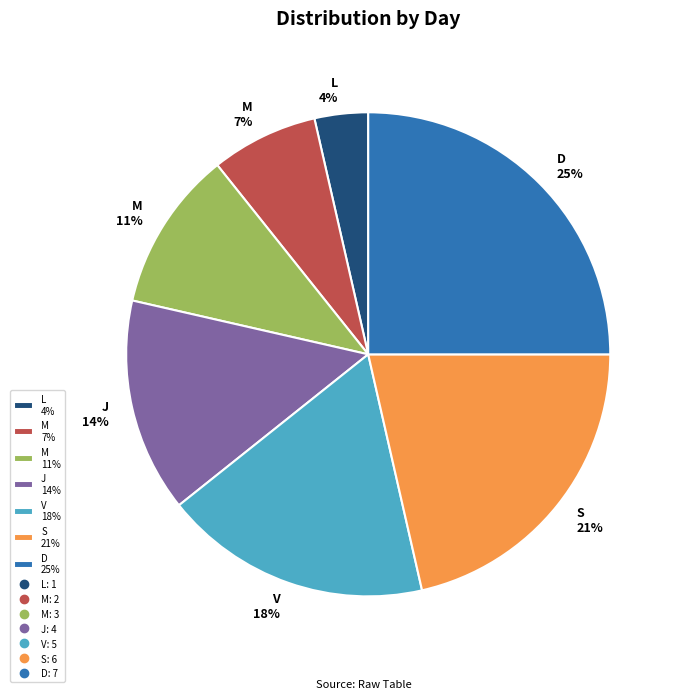

Does any single category account for the majority?

No